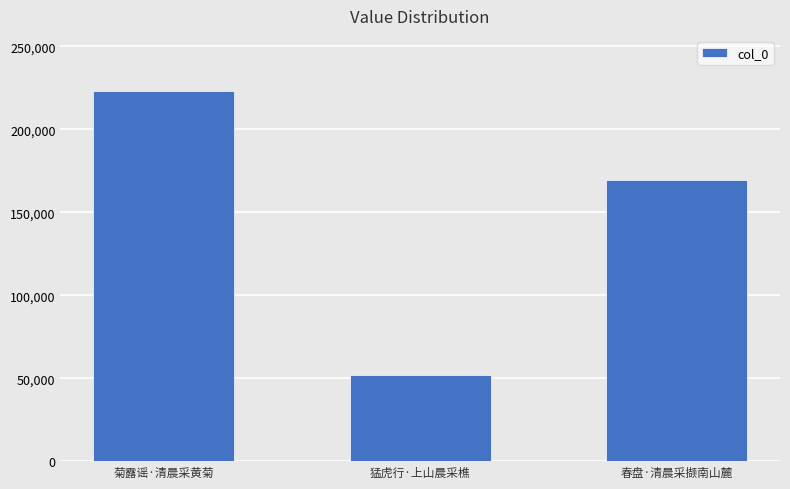

Is it true that the value at 猛虎行·上山晨采樵 is 51969?

True